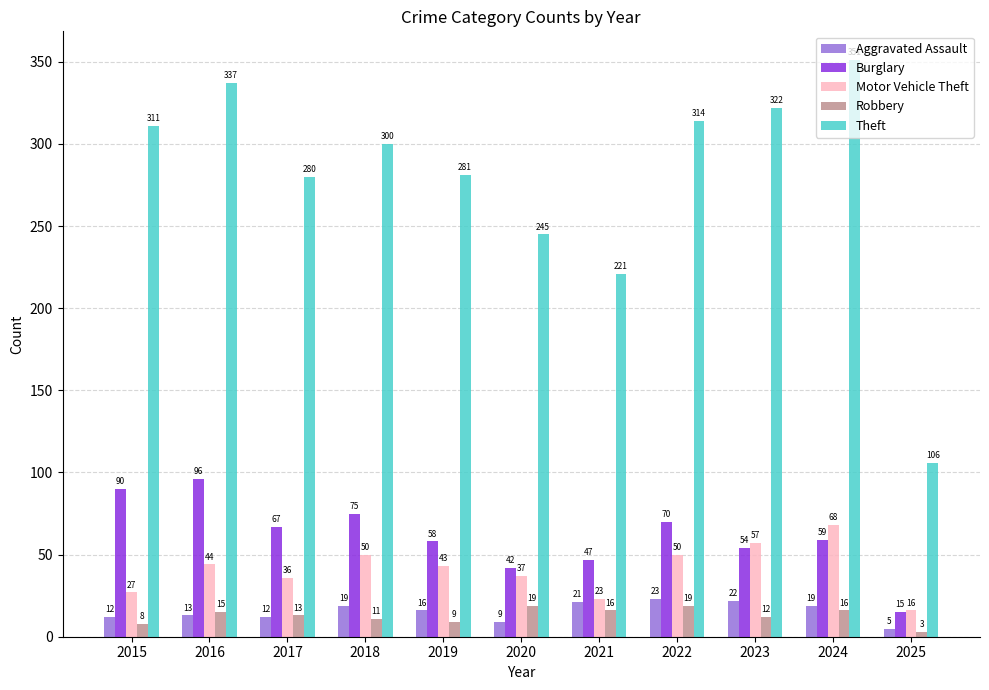

What is the difference between the highest and lowest values at 2015?

303